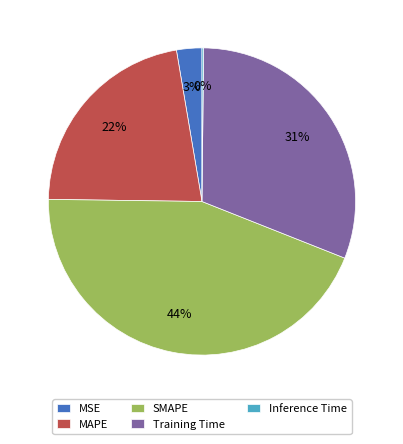

Which slice is the largest?

SMAPE